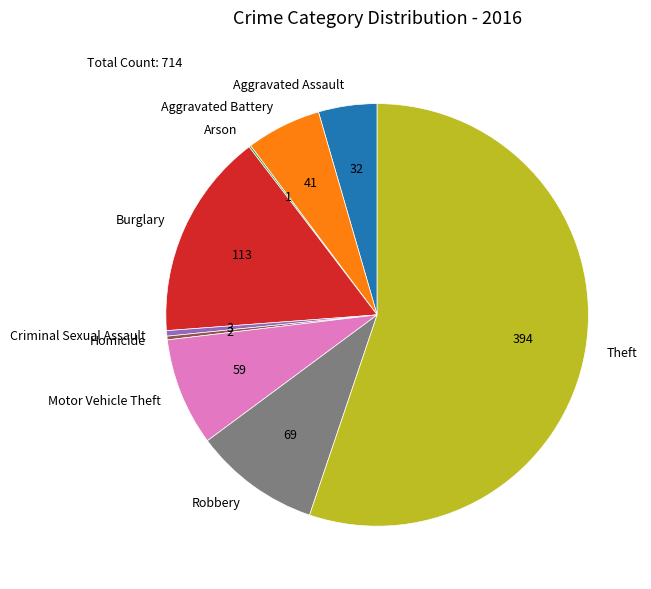

Which slice is the largest?

Theft